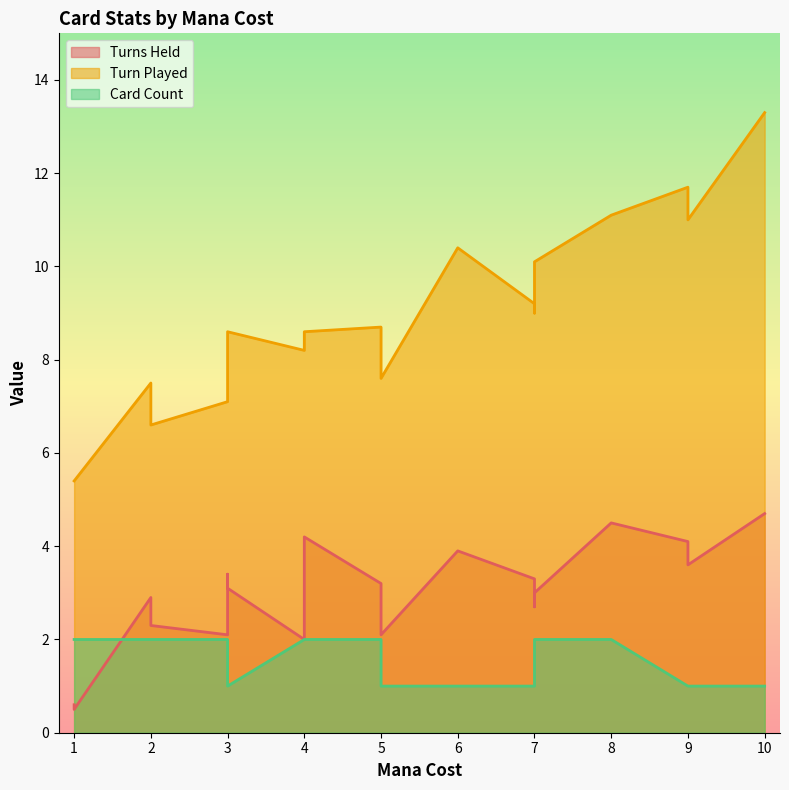

At which label does Turn Played reach its peak?

10